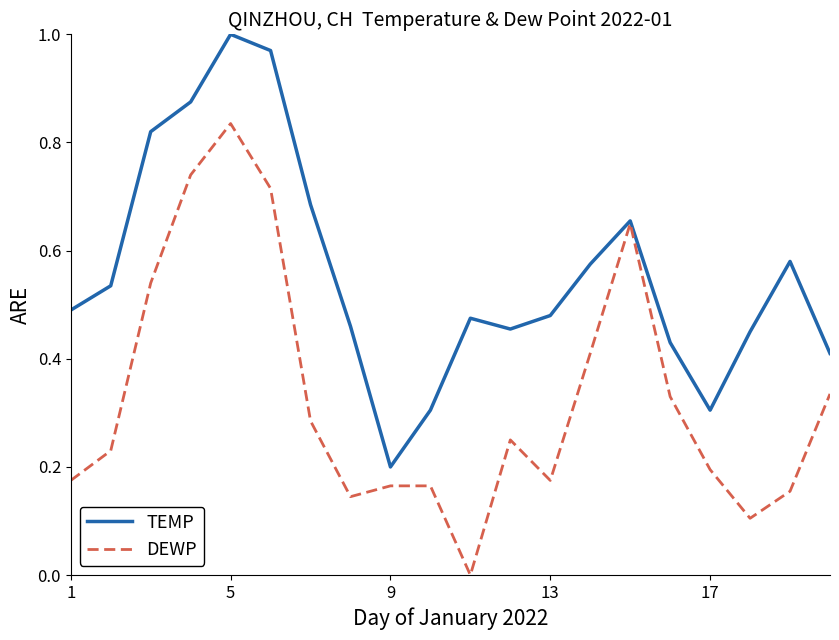

Which series has the largest total across all categories?

TEMP